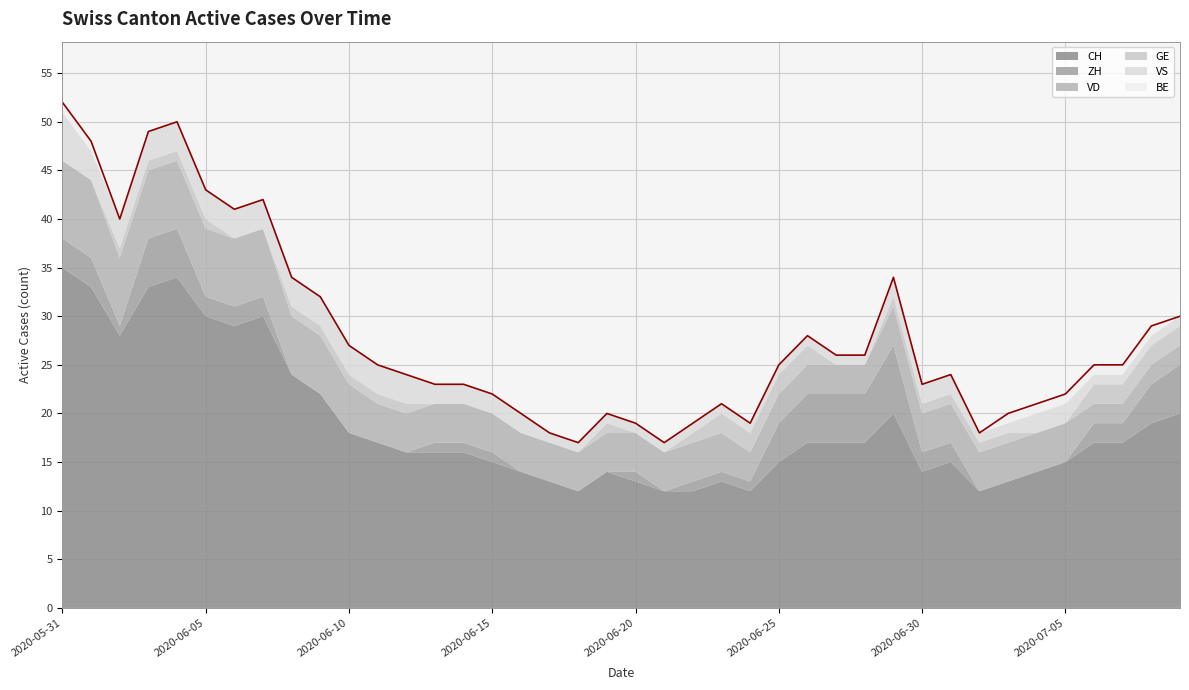

True or false: VD and GE intersect in this chart.

False